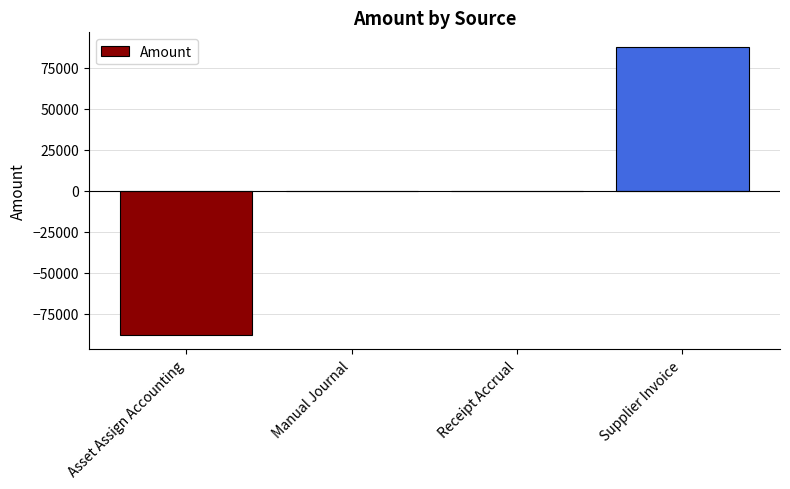

The value at Receipt Accrual is 0.0. True or false?

True